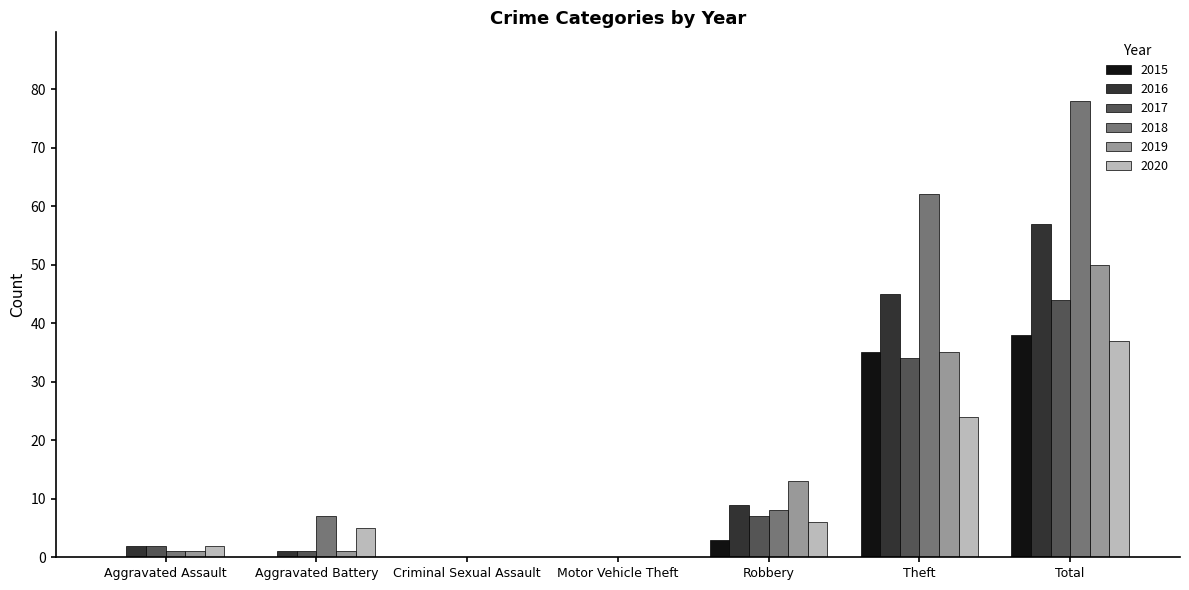

What is the maximum value for 2015?

38